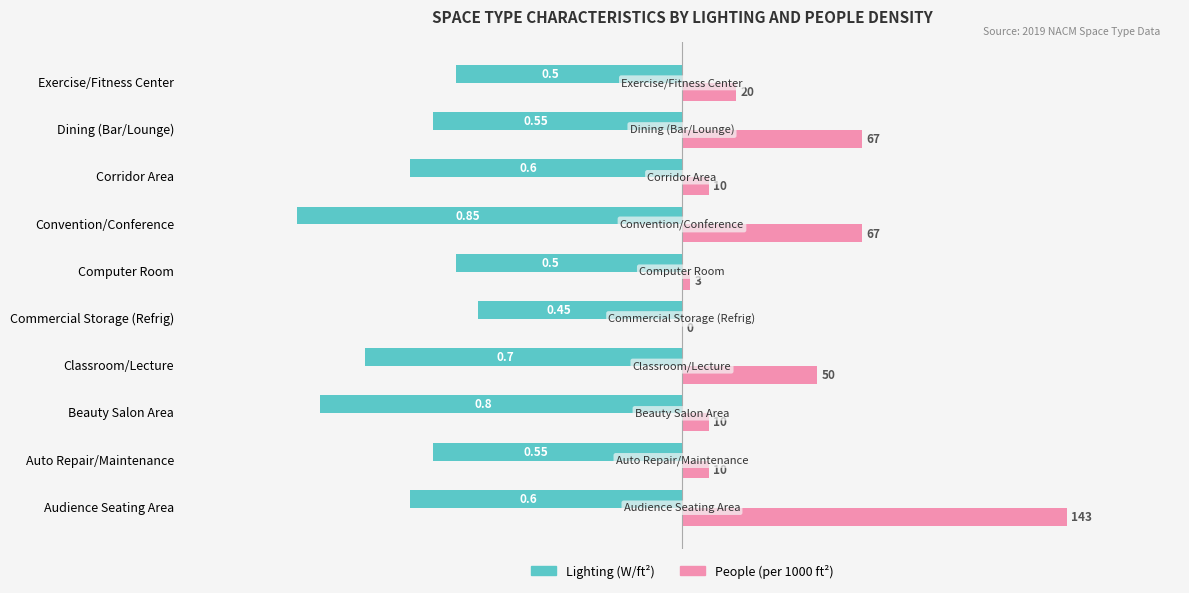

What are all the series names shown in the legend?

Lighting (W/ft²), People (per 1000 ft²)